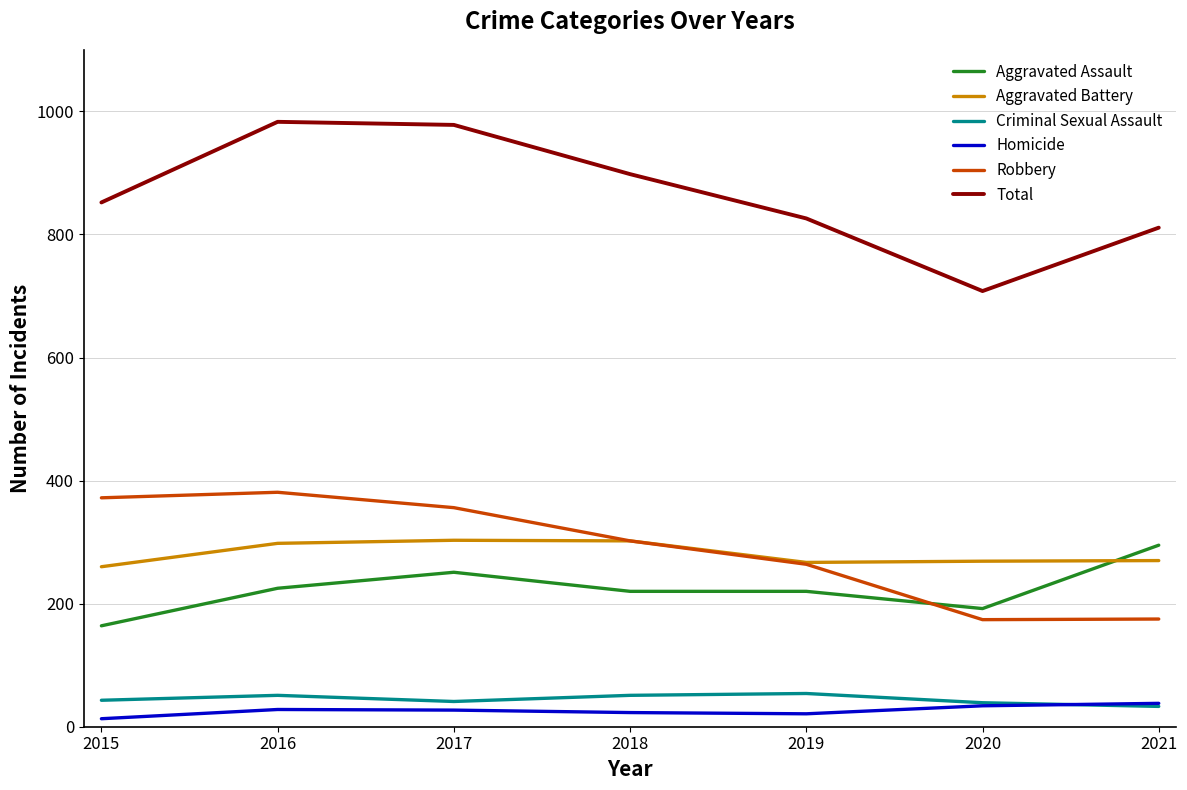

What is the sum of all Robbery values?

2024